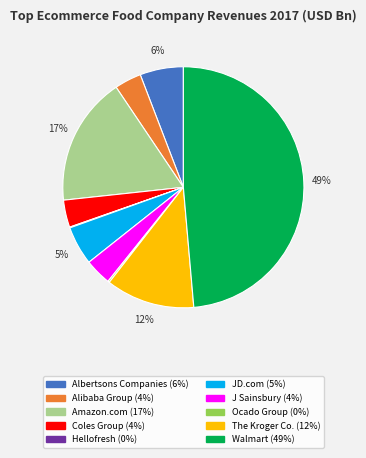

To the nearest percent, what portion does Albertsons Companies represent?

6%